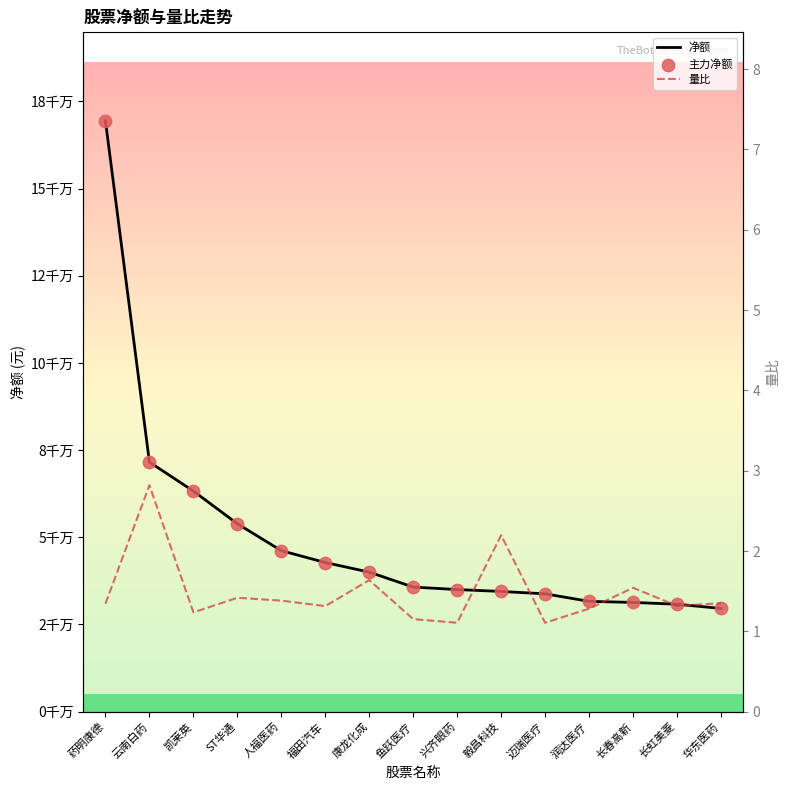

Which series contains the highest Y value?

净额